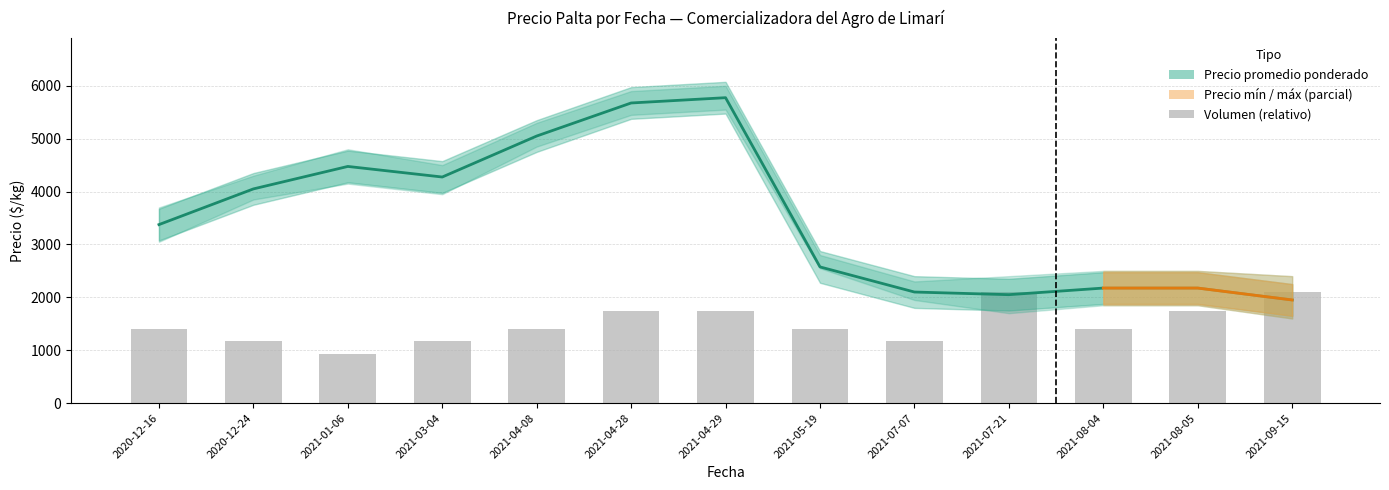

True or false: Precio mínimo has a value of 7349 at 2021-04-28.

False